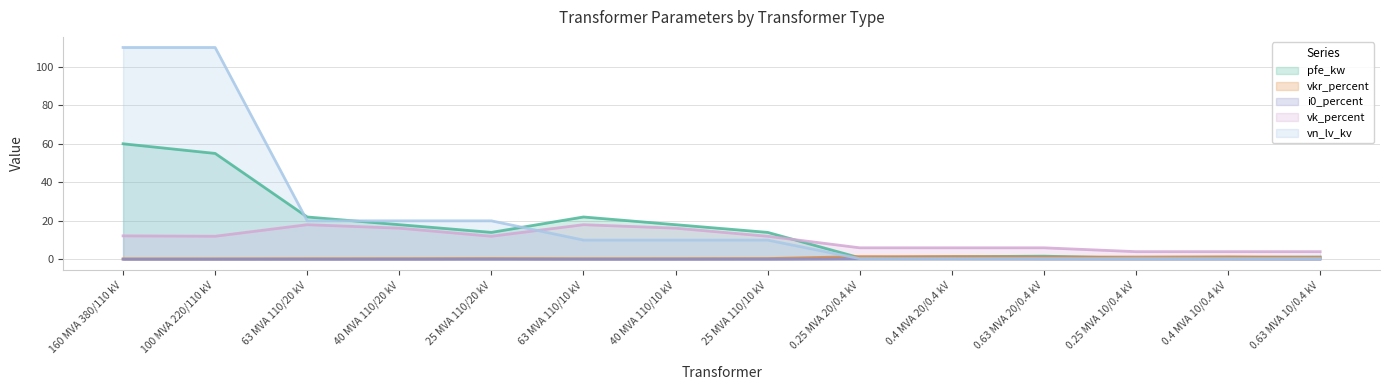

Rank the series at 0.4 MVA 20/0.4 kV from highest to lowest value.

vk_percent, vkr_percent, pfe_kw, vn_lv_kv, i0_percent